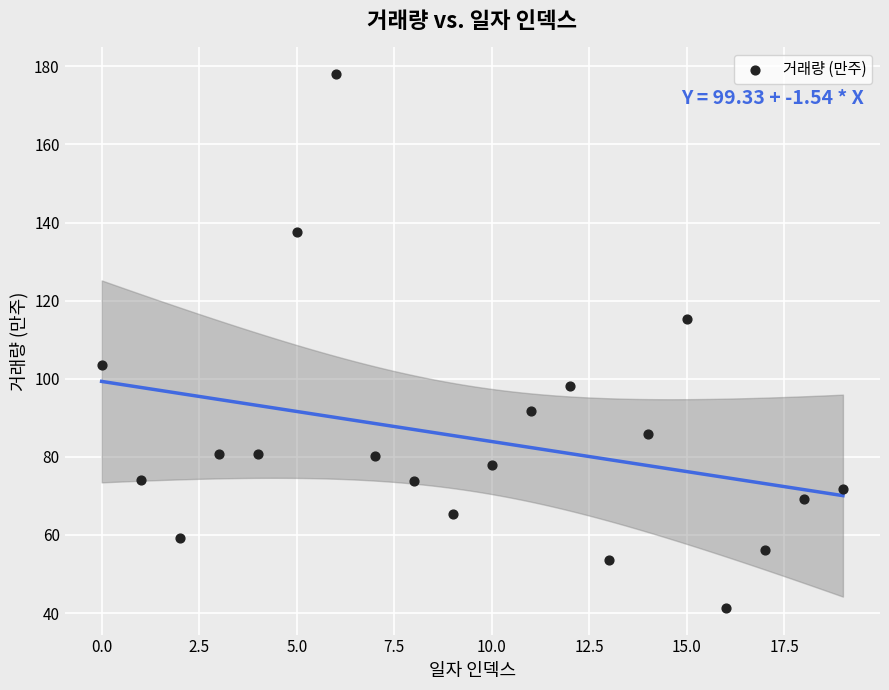

What is the range of Y values (max minus min)?

136.7